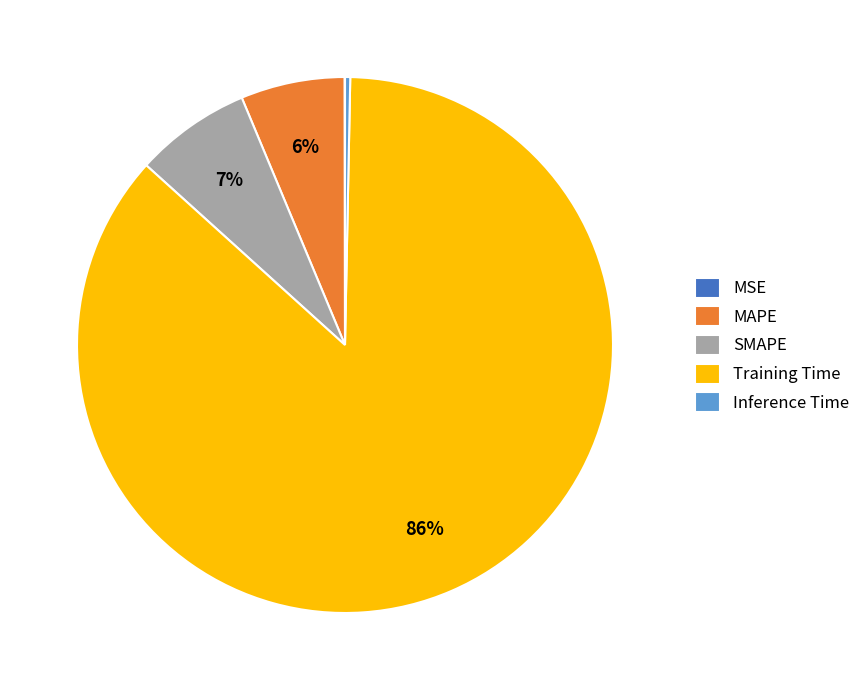

Do Inference Time and Training Time together represent more than half of the pie?

Yes